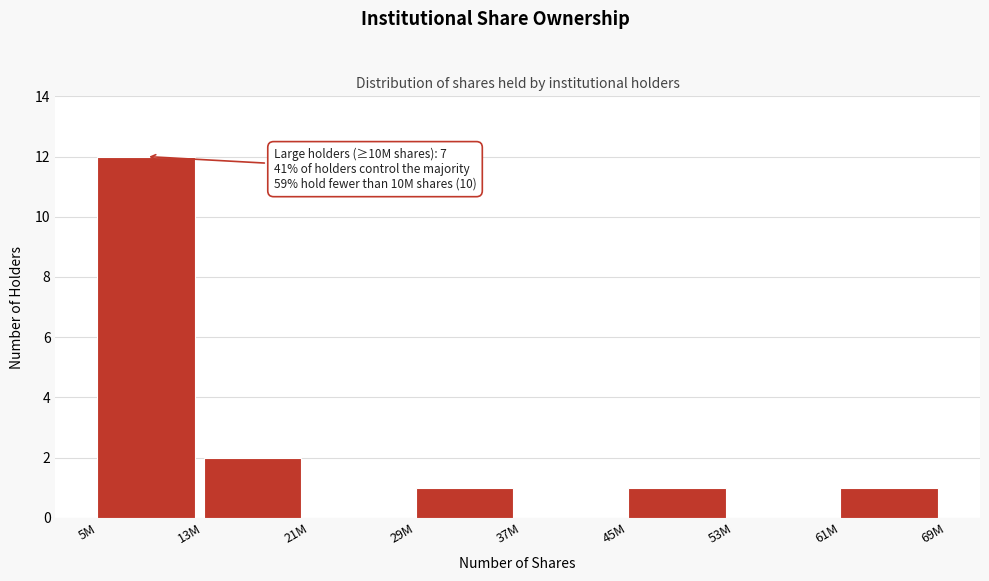

Reading right to left, list all the values displayed in this chart.

61M=1	53M=0	45M=1	37M=0	29M=1	21M=0	13M=2	5M=12